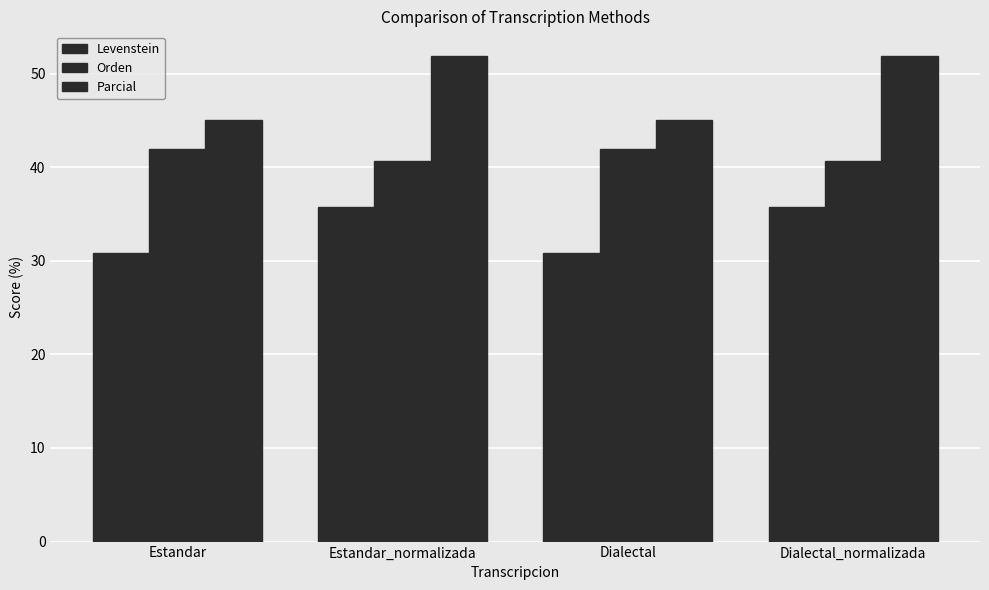

Which has a higher value, Dialectal_normalizada or Estandar_normalizada?

Dialectal_normalizada